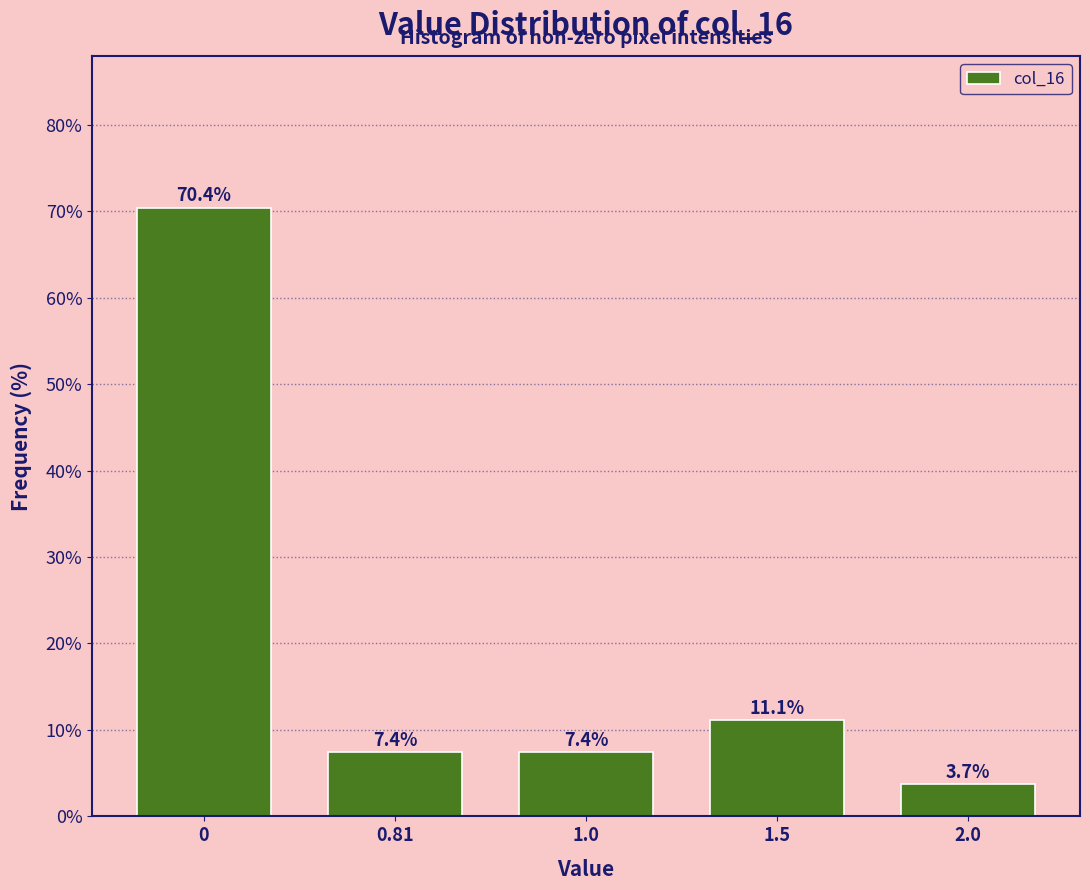

Reading right to left, list all the values displayed in this chart.

3.7	11.1	7.4	7.4	70.4